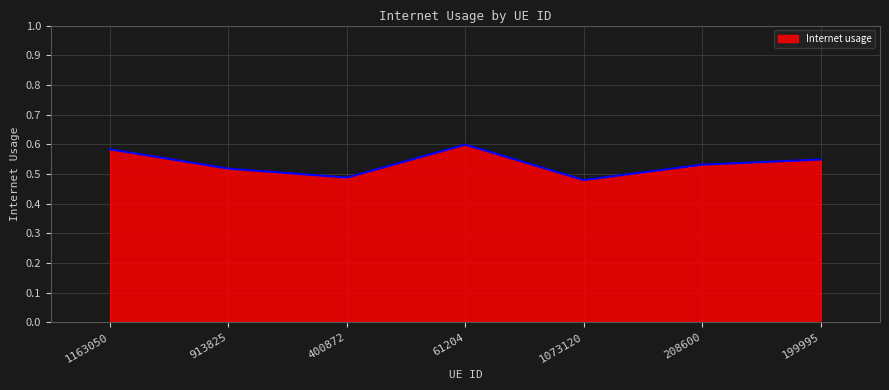

What is the change in value from 1163050 to 208600?

-0.1